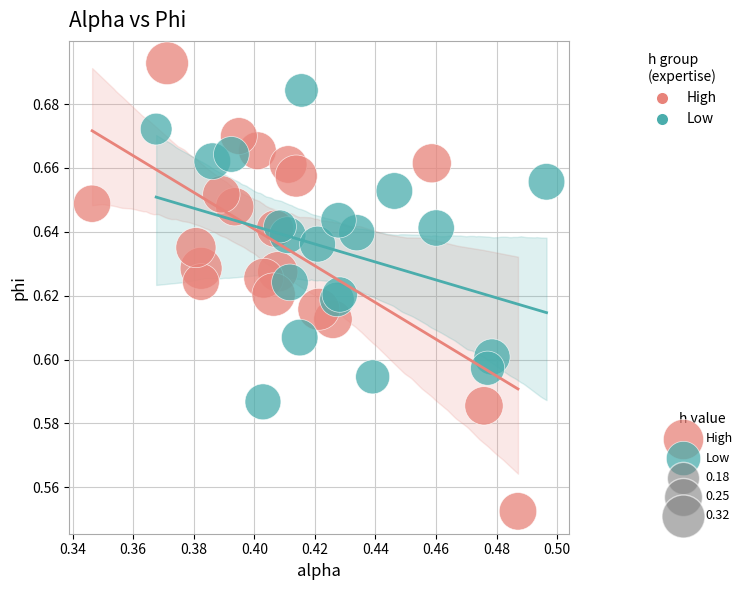

Which series contains the highest Y value?

High